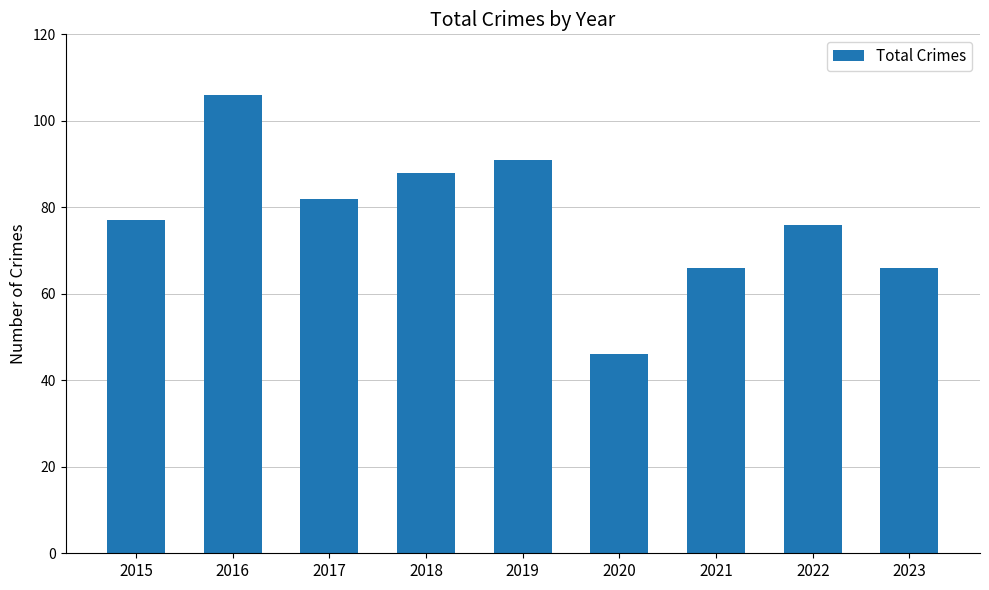

What is the sum of all values?

698